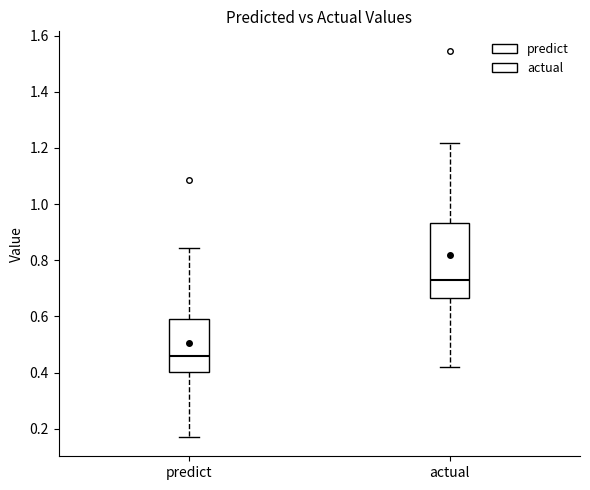

Which box's median line is the lowest?

predict